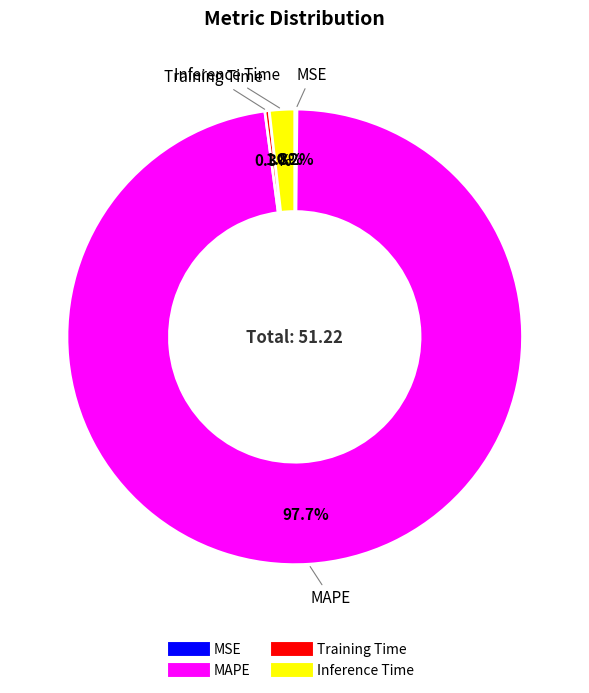

Which has a higher value, Training Time or MAPE?

MAPE